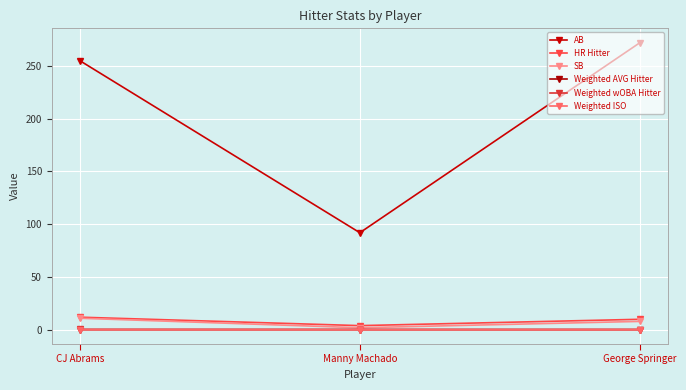

What position from the right is CJ Abrams?

3